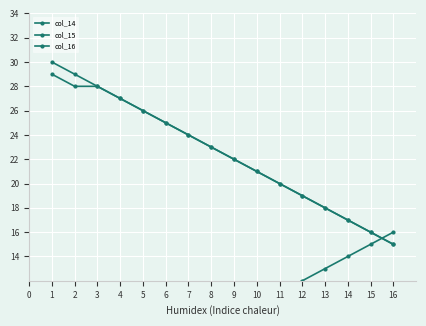

Which series has the largest total across all categories?

col_16